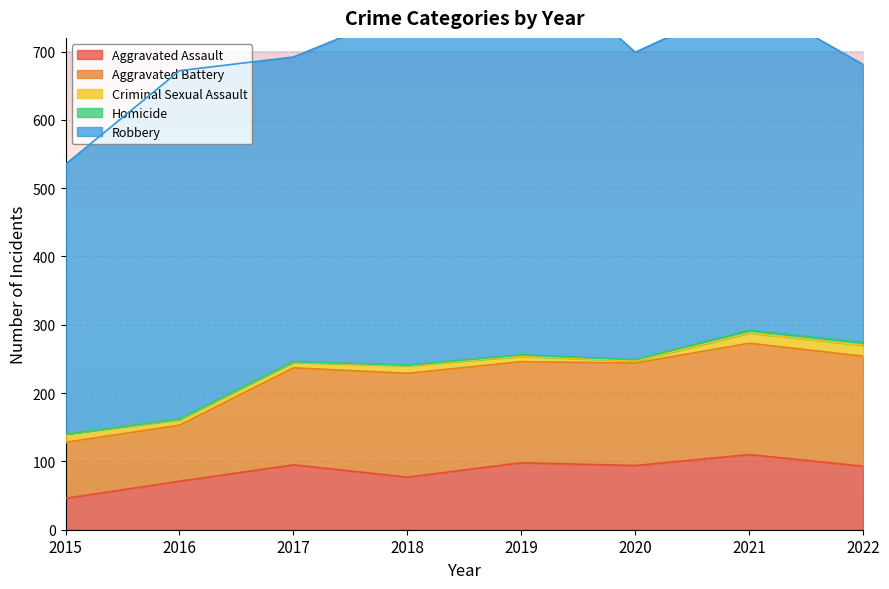

What is the value of the Criminal Sexual Assault point at the 3rd from the left?

8